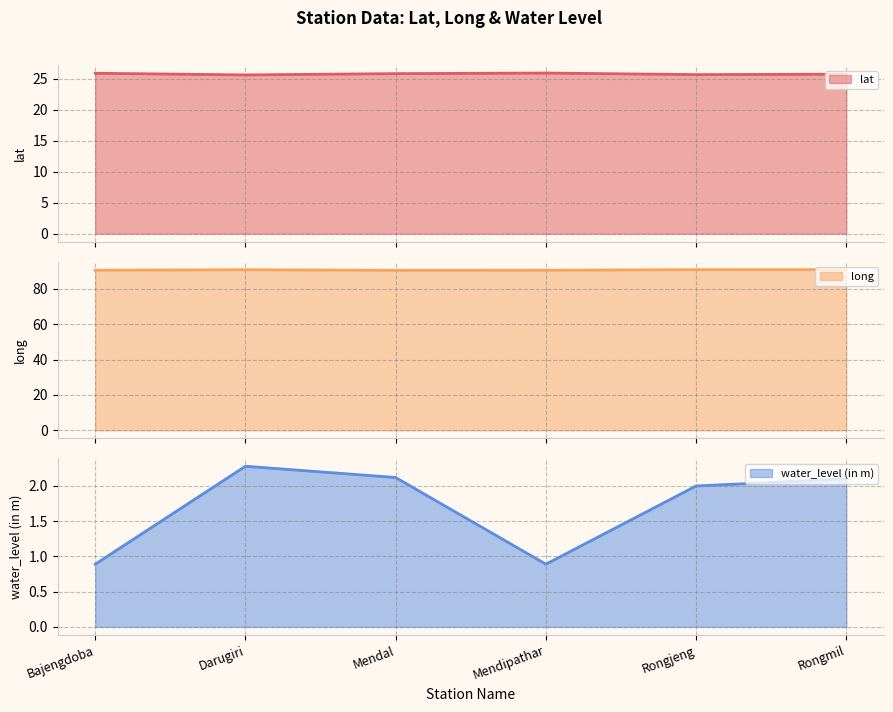

At which label does water_level (in m) reach its peak?

Darugiri